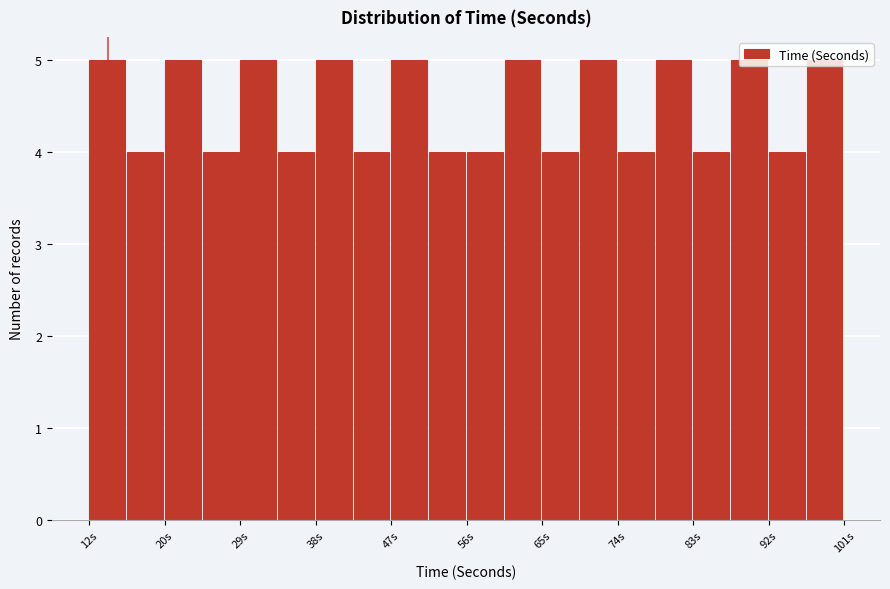

How tall is the bar that spans 57 to 61 on the x-axis? Neither the bar edges nor the heights are printed on the chart, so give them approximately, as read against the axes.

4